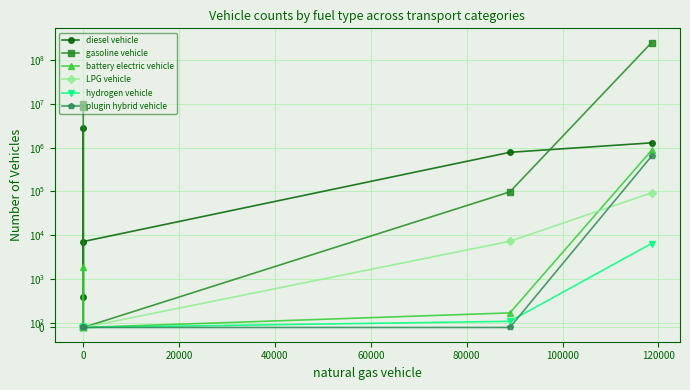

At how many categories does at least one series exceed 166988596?

1